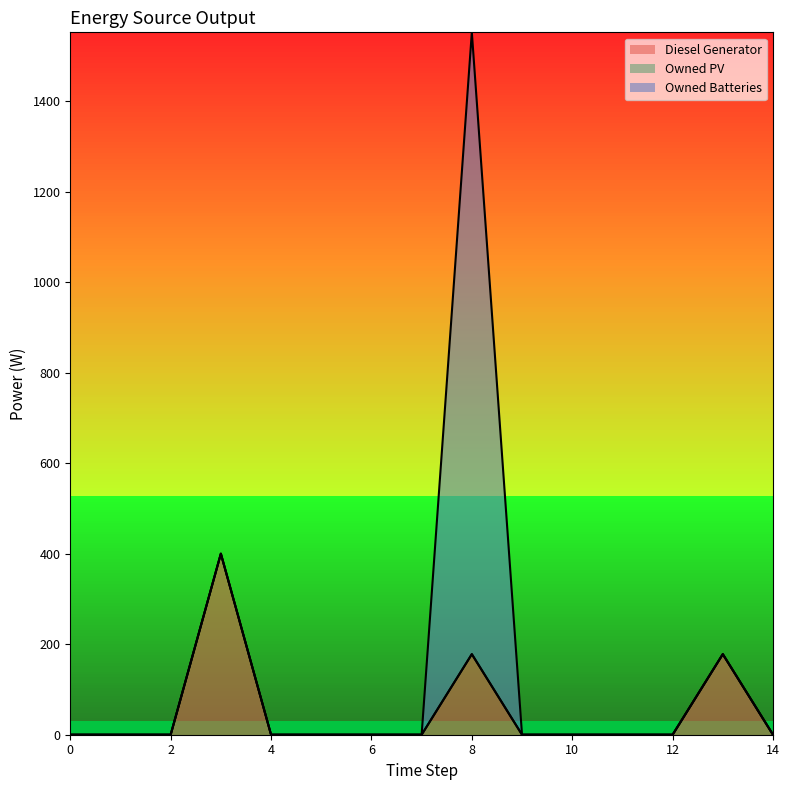

How many values in the Diesel Generator series exceed 0?

3